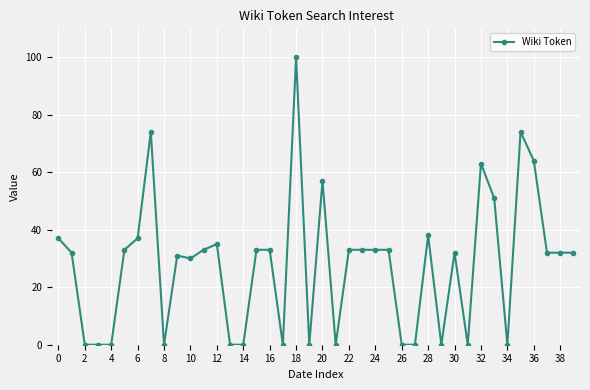

What is the maximum value shown in the chart?

100